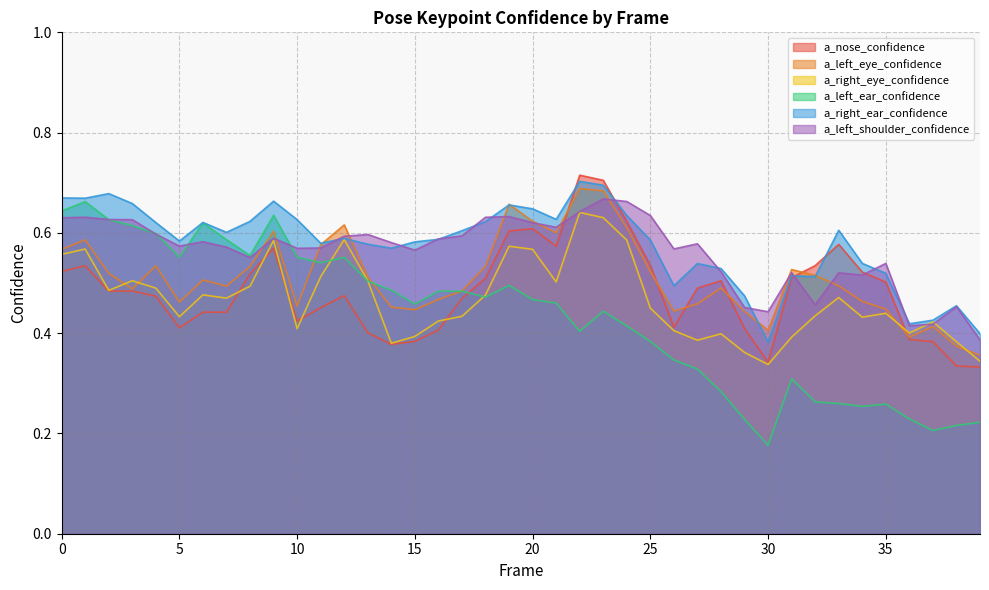

How many intersections are there between a_right_ear_confidence and a_left_shoulder_confidence?

12